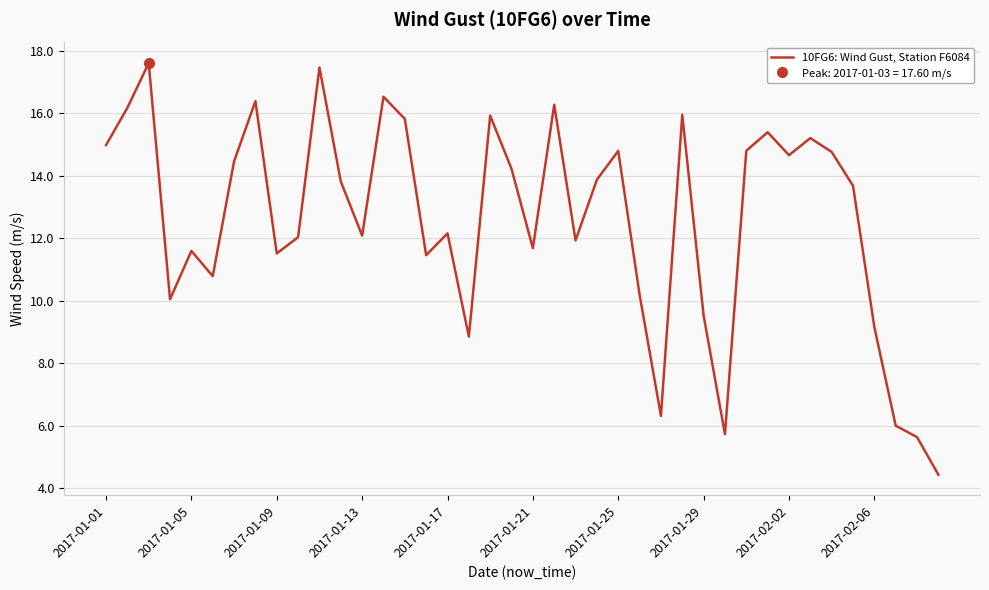

What is the minimum value for 10FG6: Wind Gust, Station F6084?

4.4